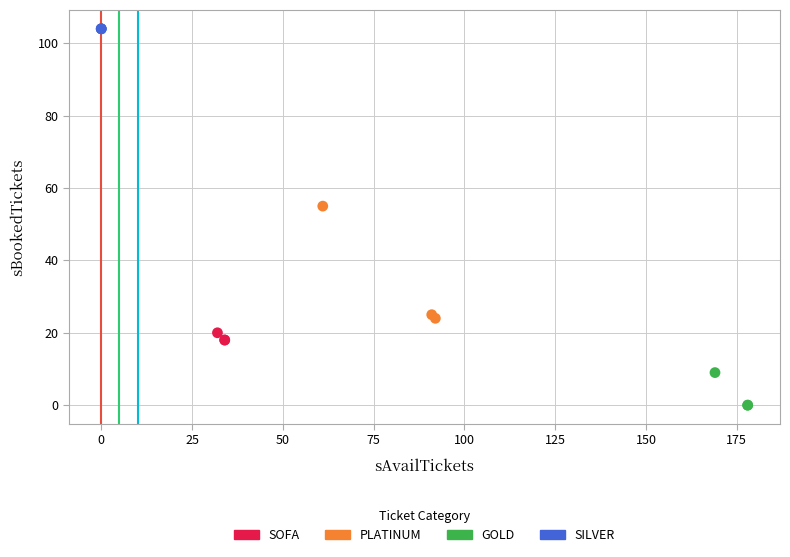

Which series reaches the maximum Y coordinate?

SILVER